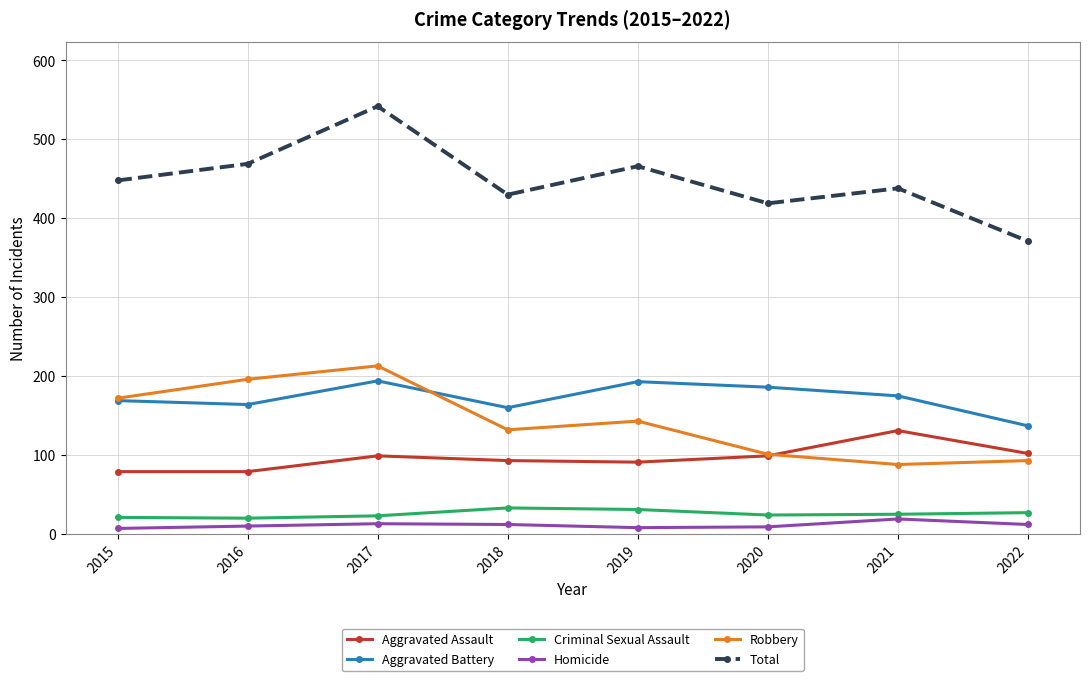

What is the sum of the Aggravated Battery values at 2018 and 2022?

297